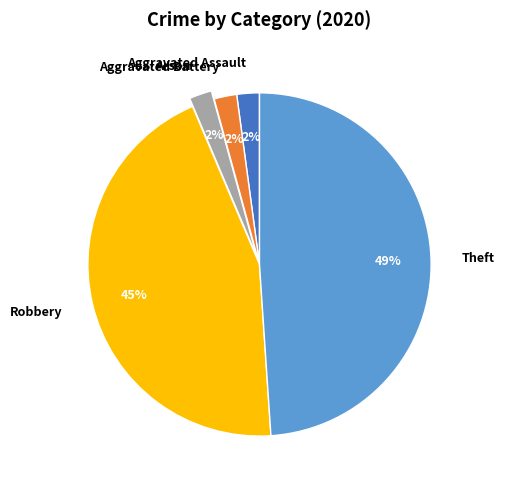

Combined, do Aggravated Assault and Arson account for over 50%?

No